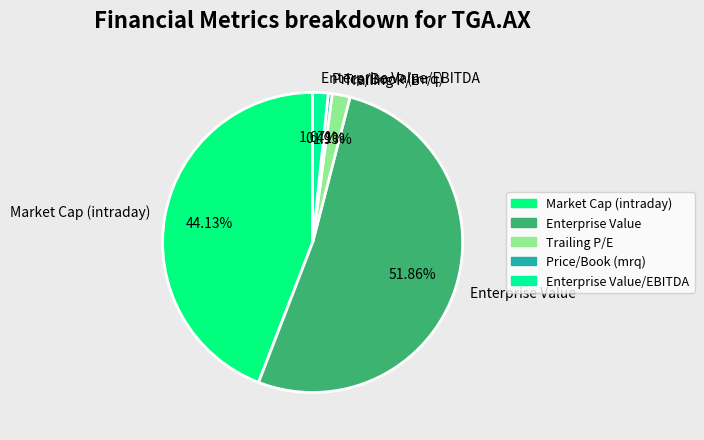

To the nearest percent, what is the combined percentage of Price/Book (mrq) and Enterprise Value?

52%